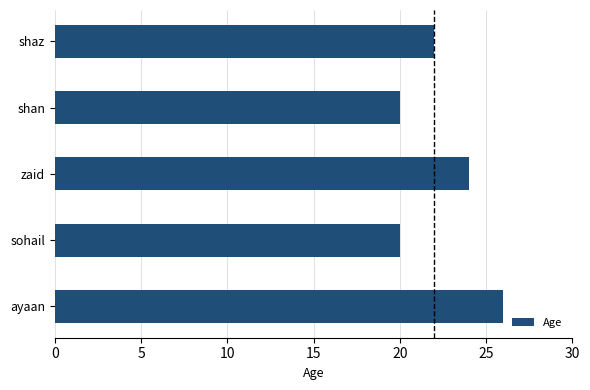

Reading bottom to top, transcribe all the data shown in this chart.

26	20	24	20	22